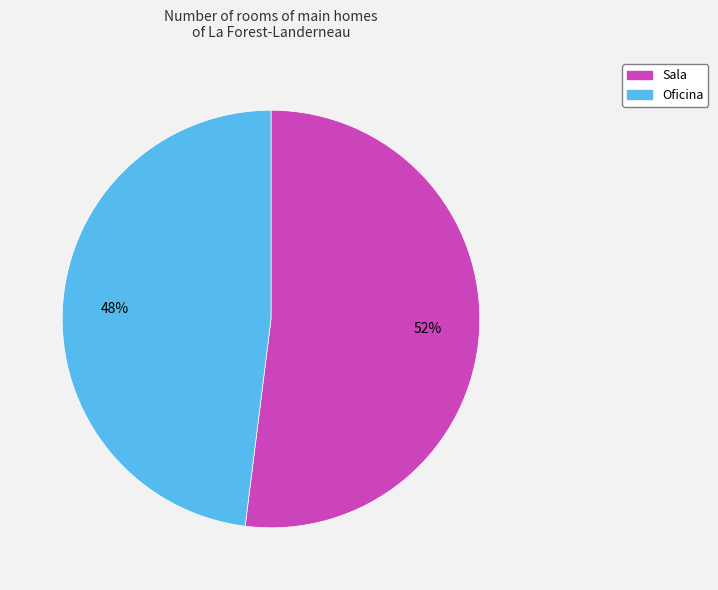

True or false: Oficina accounts for 48% of the total.

True